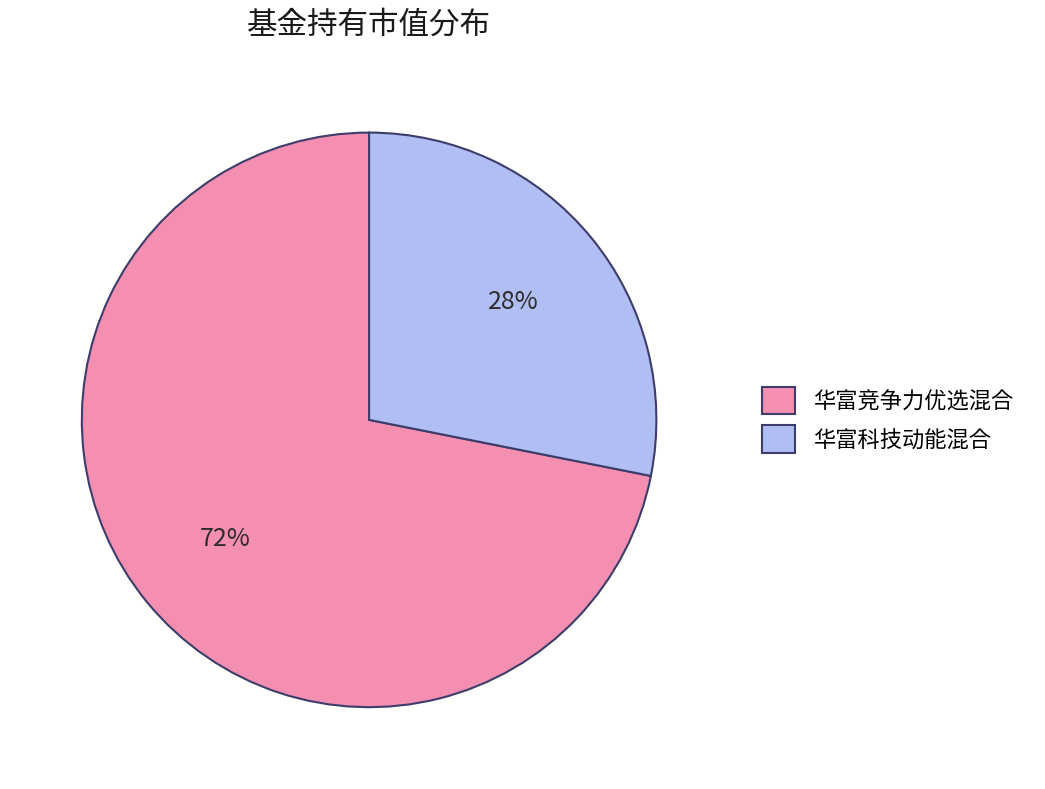

Which has a higher value, 华富科技动能混合 or 华富竞争力优选混合?

华富竞争力优选混合